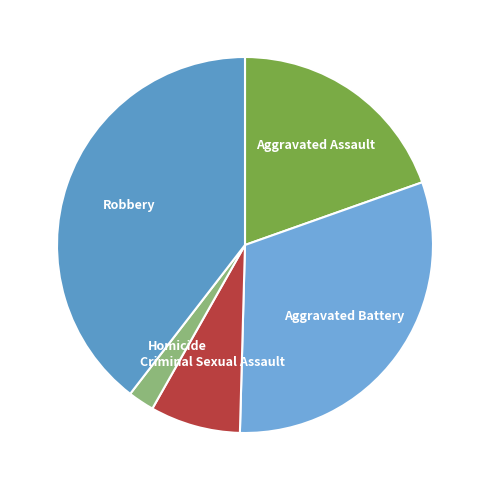

Rank the categories by value from lowest to highest.

Homicide, Criminal Sexual Assault, Aggravated Assault, Aggravated Battery, Robbery